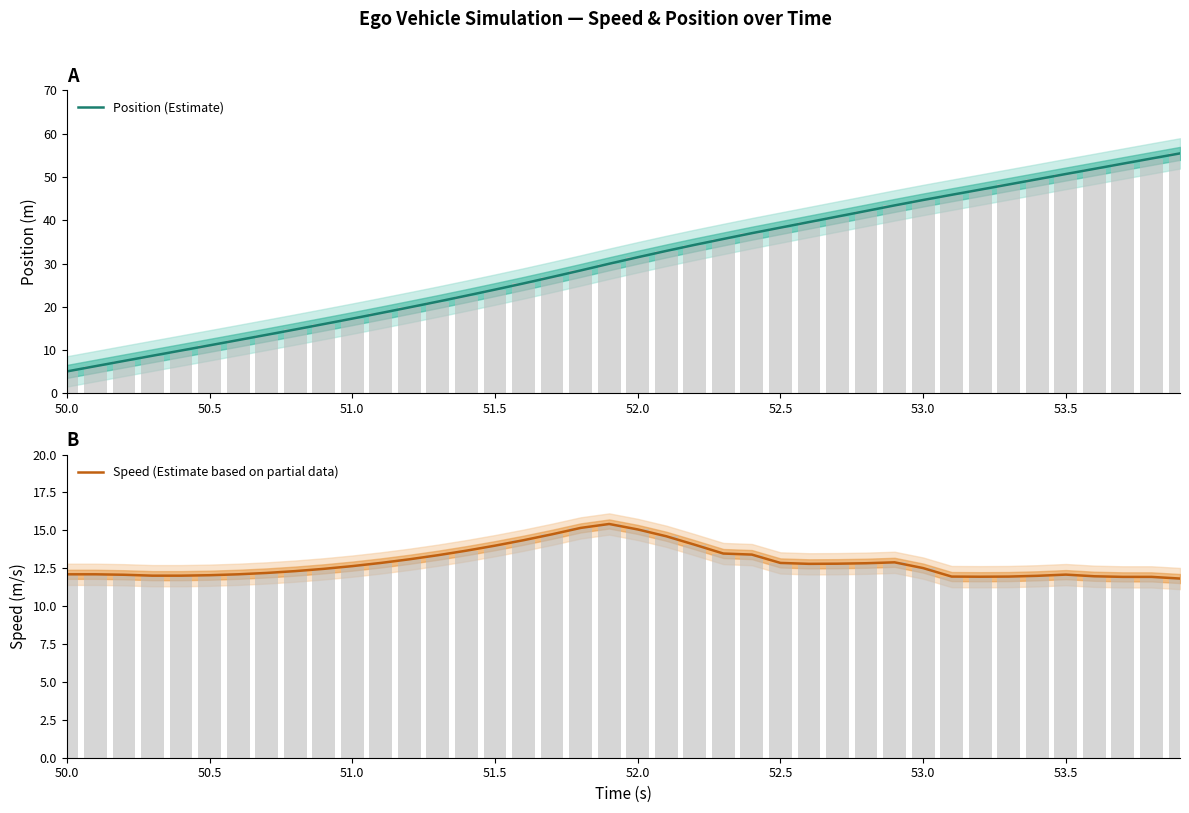

Which label corresponds to the smallest value in the chart?

50.0